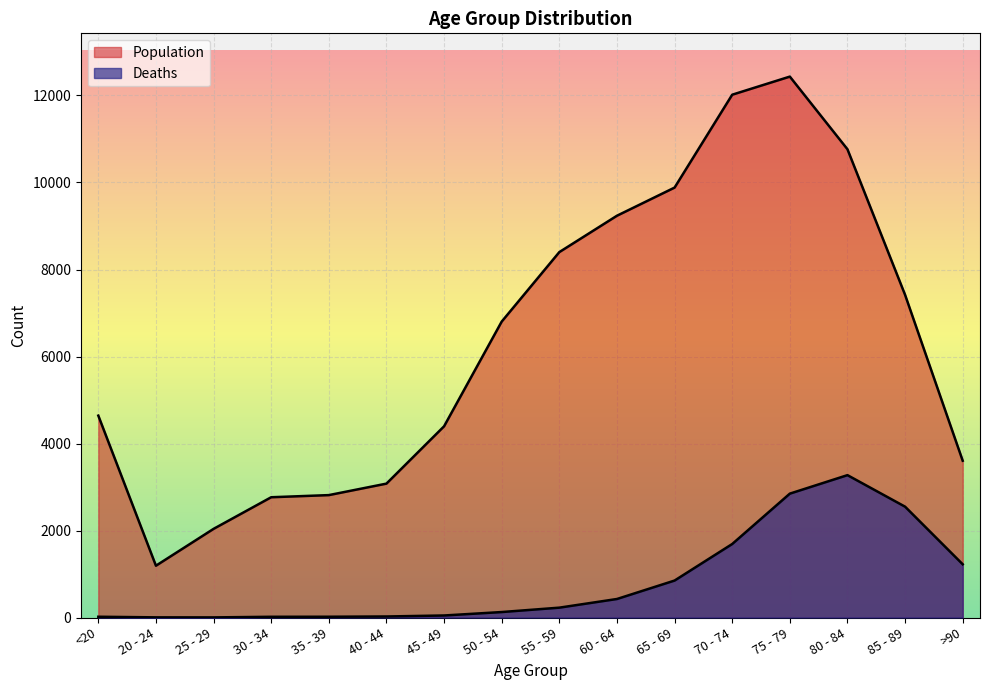

What is the maximum value shown in the chart?

12434